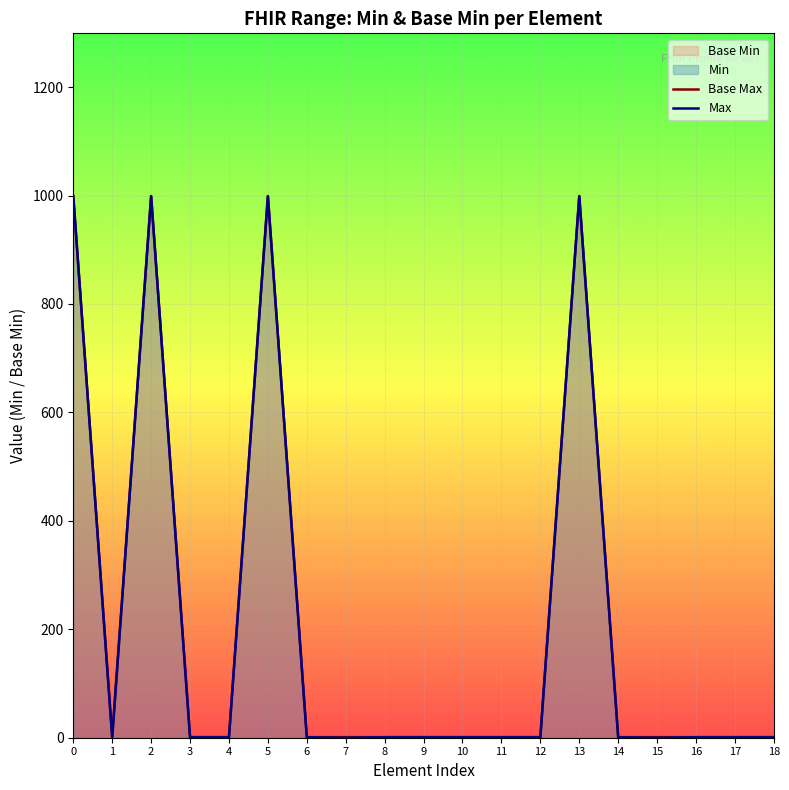

What is the total value across all series at 13?

1998